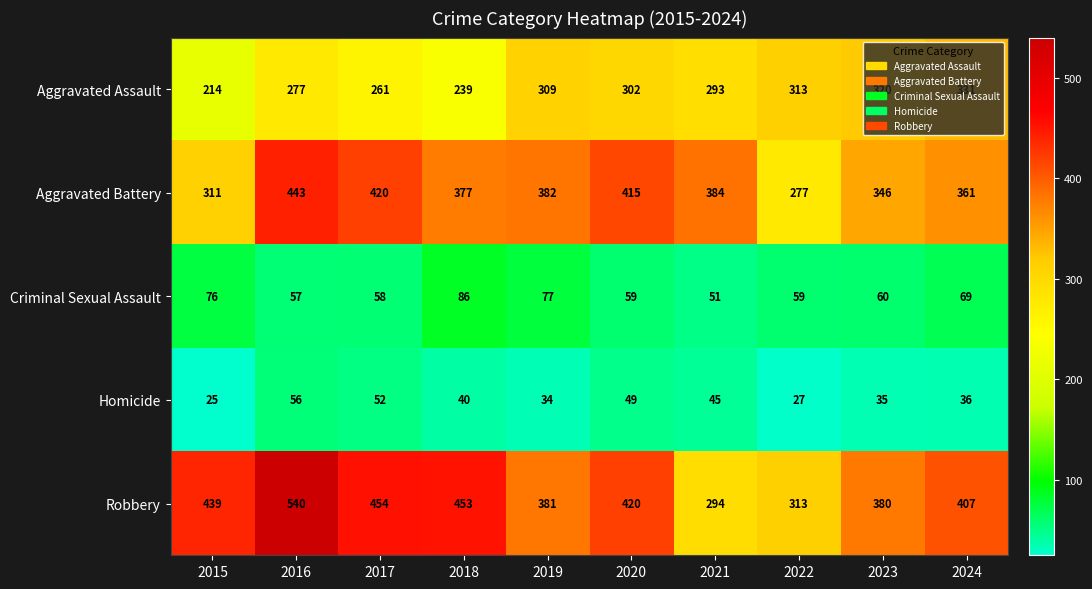

What is the maximum value shown in the chart?

540